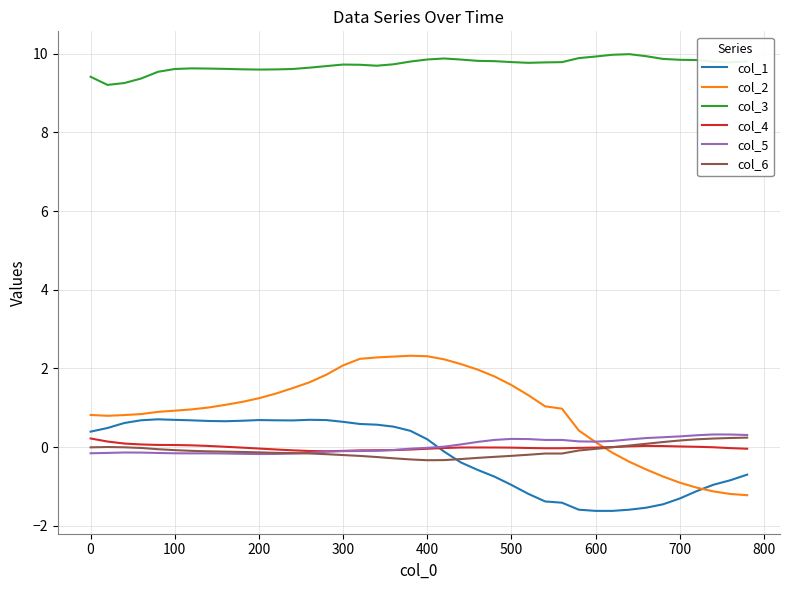

True or false: col_3 and col_4 intersect in this chart.

False